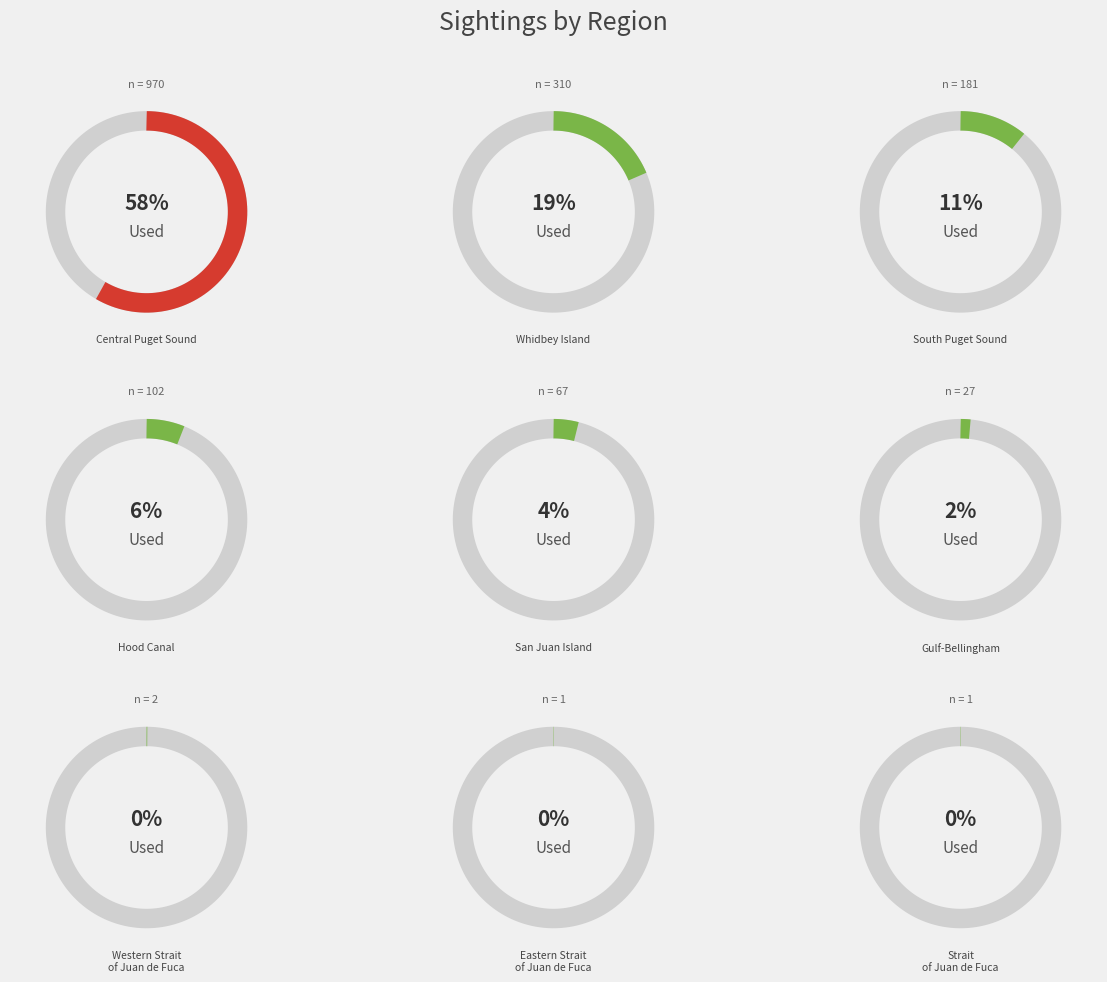

The Central Puget Sound slice represents 58% of the pie. True or false?

True